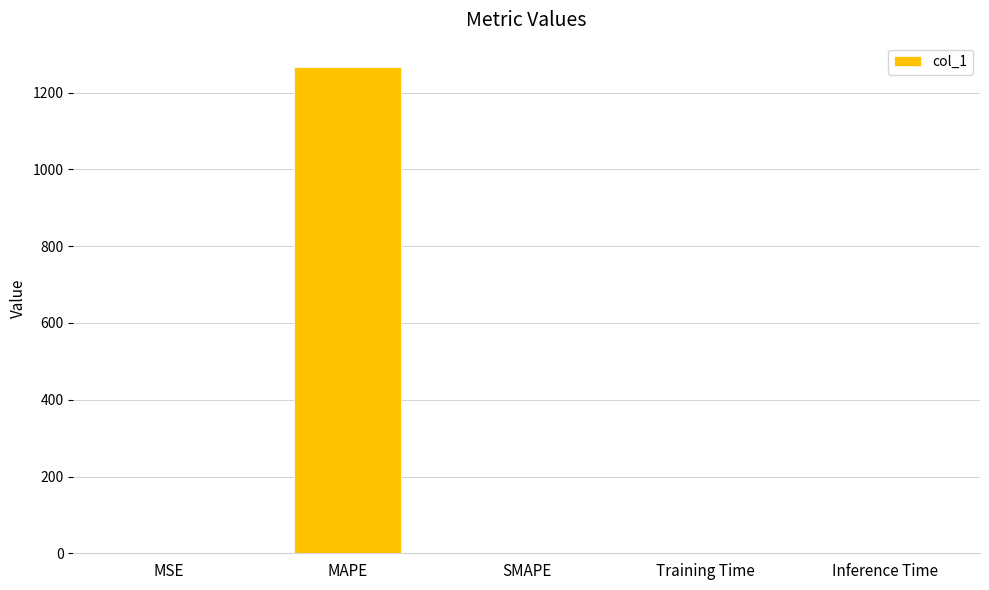

What is the sum of the values at MSE and Inference Time?

0.8